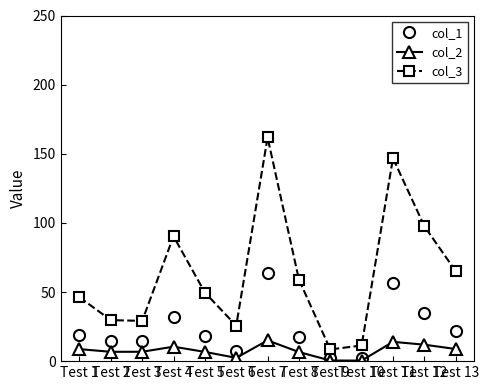

How many lines are shown in the chart?

3